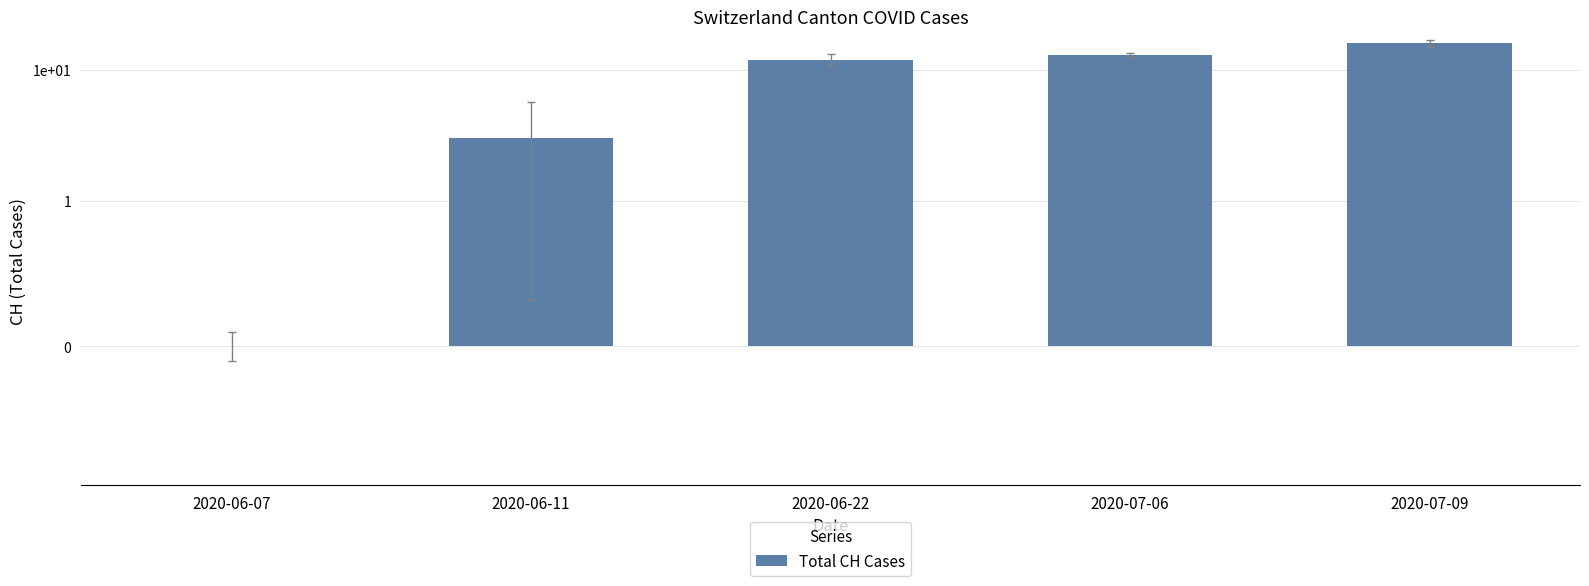

At which category does the chart reach its minimum across all series?

2020-06-07